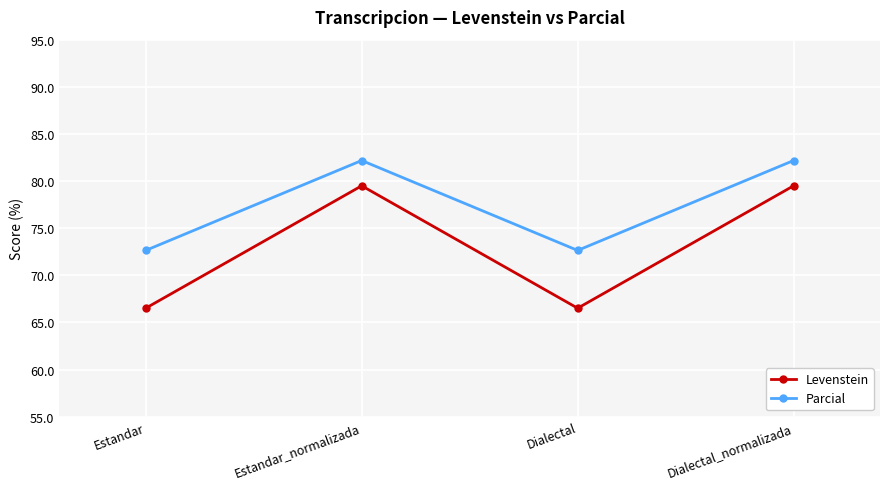

What is the difference between the maximum and minimum values in the Levenstein series?

13.0